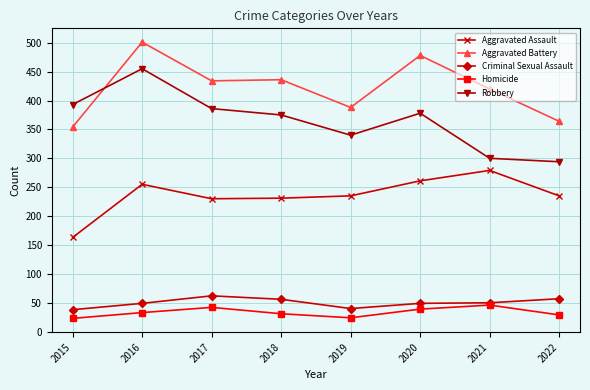

Rank the series by their maximum value, from lowest to highest.

Homicide, Criminal Sexual Assault, Aggravated Assault, Robbery, Aggravated Battery